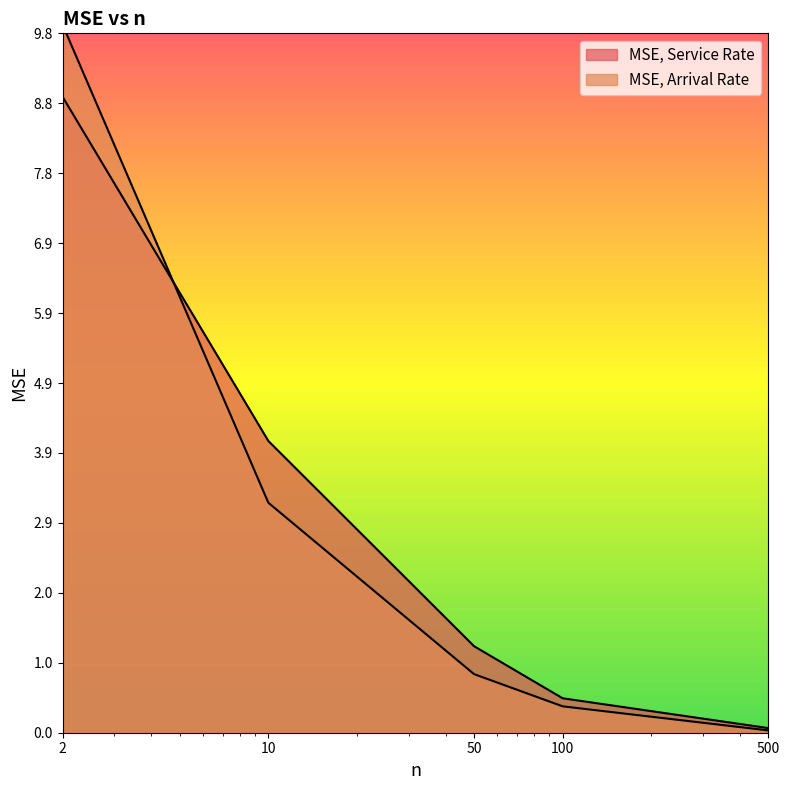

True or false: MSE, Arrival Rate has more than 0 points higher than both neighbors.

False